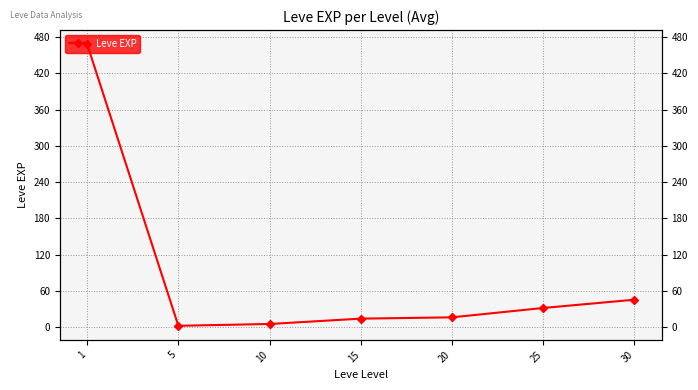

Rank the categories by value from highest to lowest.

1, 30, 25, 20, 15, 10, 5